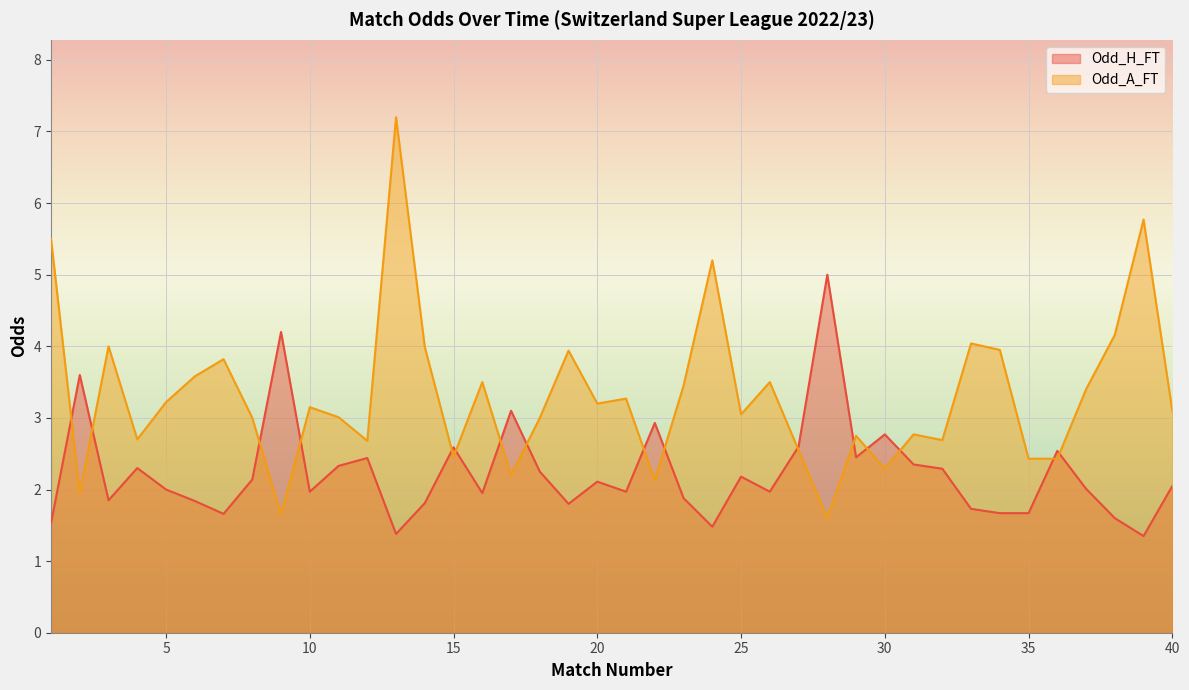

Between 14 and 39, which series saw the biggest shift?

Odd_A_FT